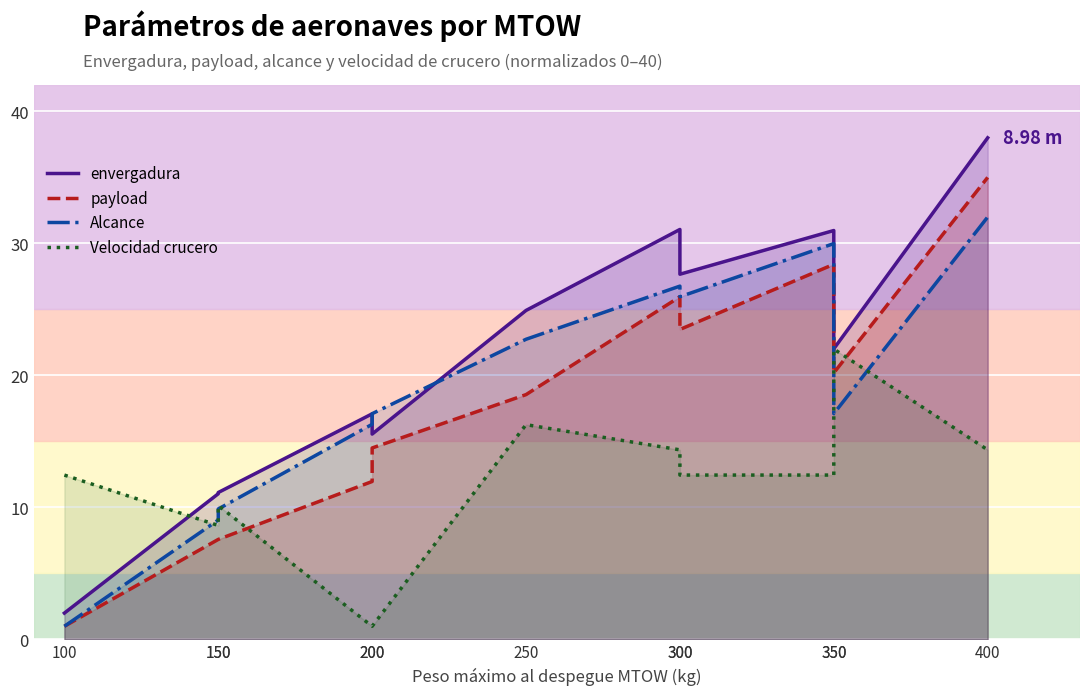

Where do Alcance and Velocidad crucero first cross each other?

100 and 150